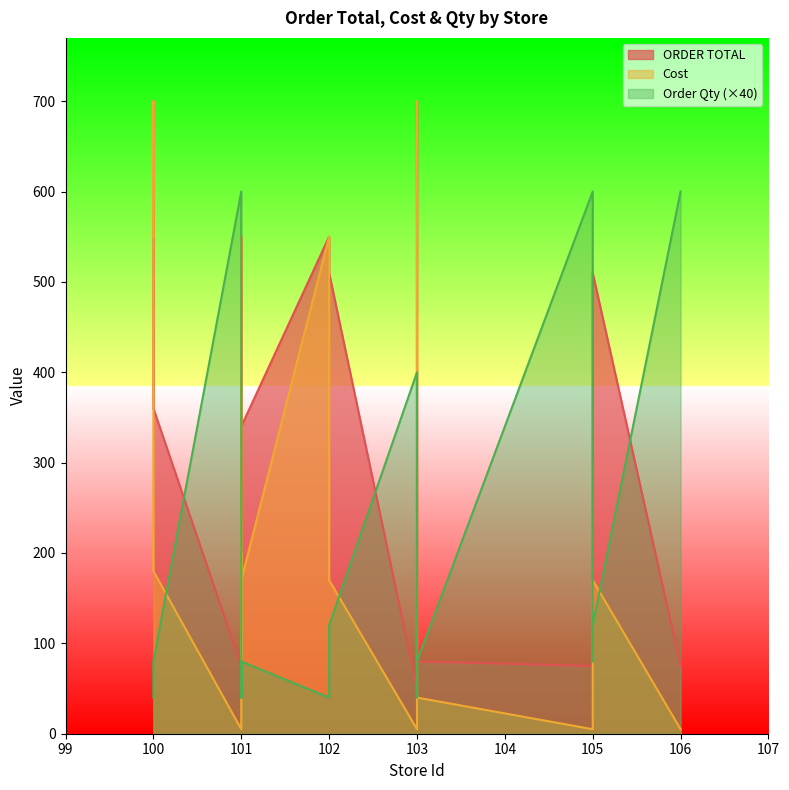

At which label is Cost closest to 352?

101